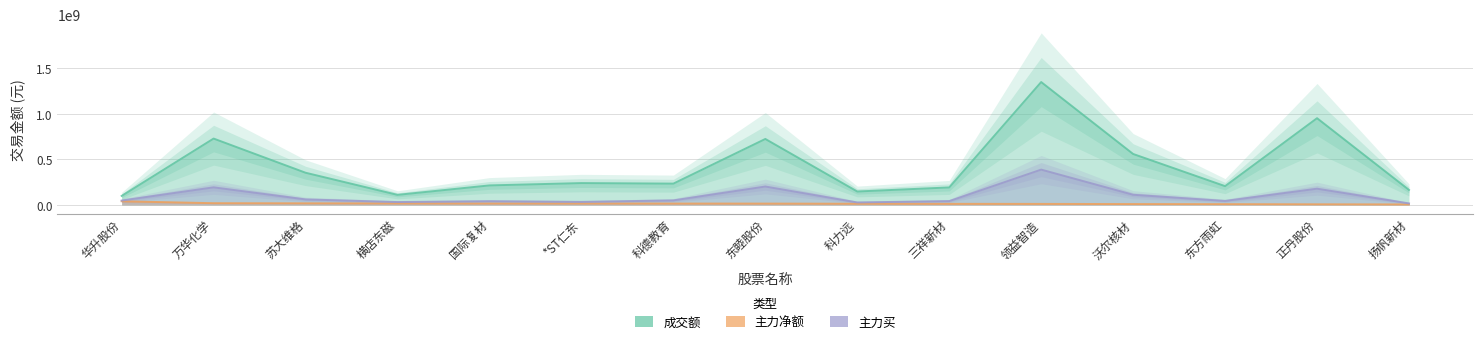

Reading left to right, extract all data points from this chart.

成交额: 99093948	727231153	353006625	110687073	214169062	239656688	233831739	722914114	147518773	192011365	1346206828	558396784	206036187	950375269	164708258
主力净额: 40325197	19412144	18239551	16786932	16092075	16060477	15440856	15081582	13515047	12389227	11662388	9986710	9032214	7327656	6073745
主力买: 48319128	193037576	60941636	32091480	41336912	33713751	50186128	201960775	27655685	42432343	387253347	111806011	44202205	178282238	17149810